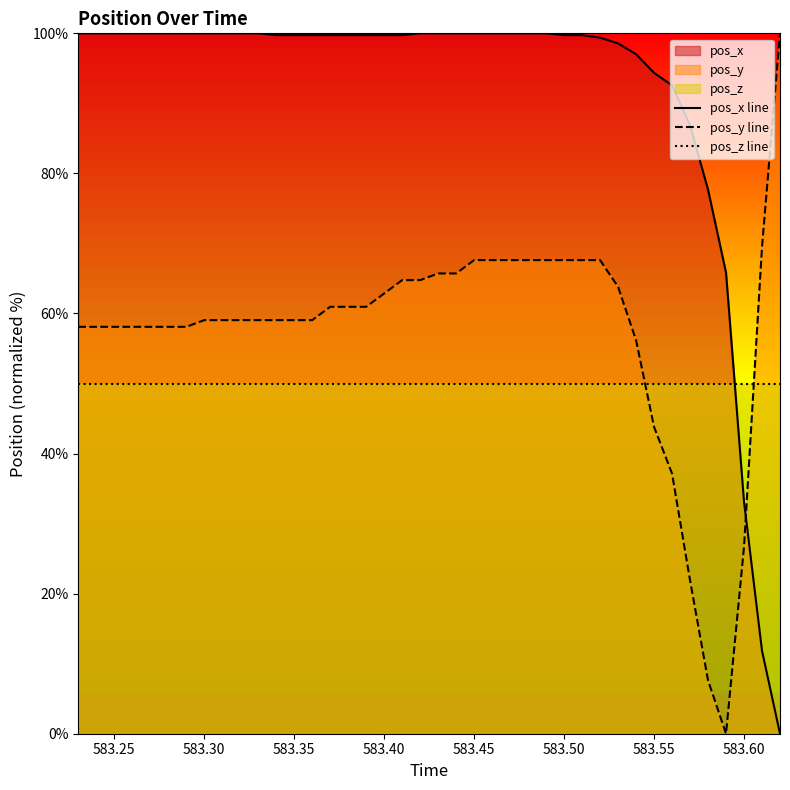

How many intersections are there between pos_z line and pos_y line?

2